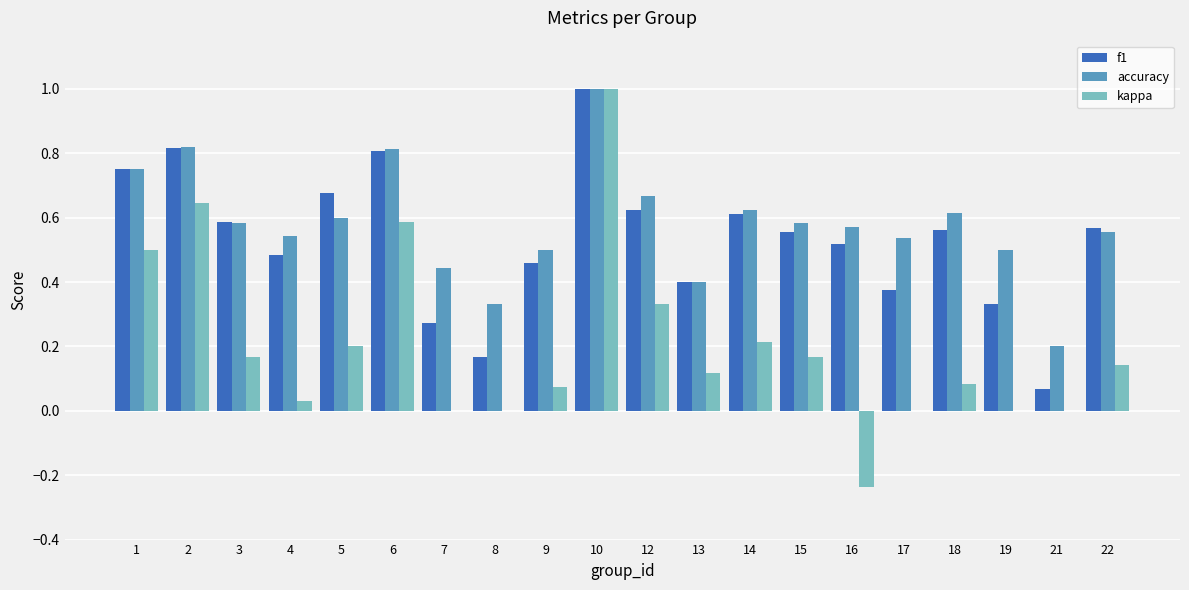

What is the total value across all series at 1?

2.0